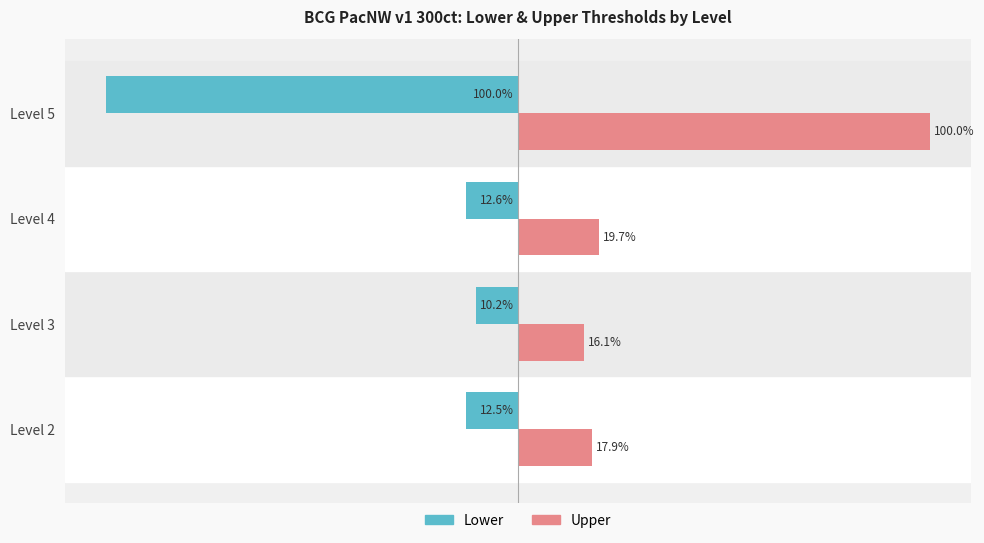

Which label corresponds to the largest value in the chart?

Level 5